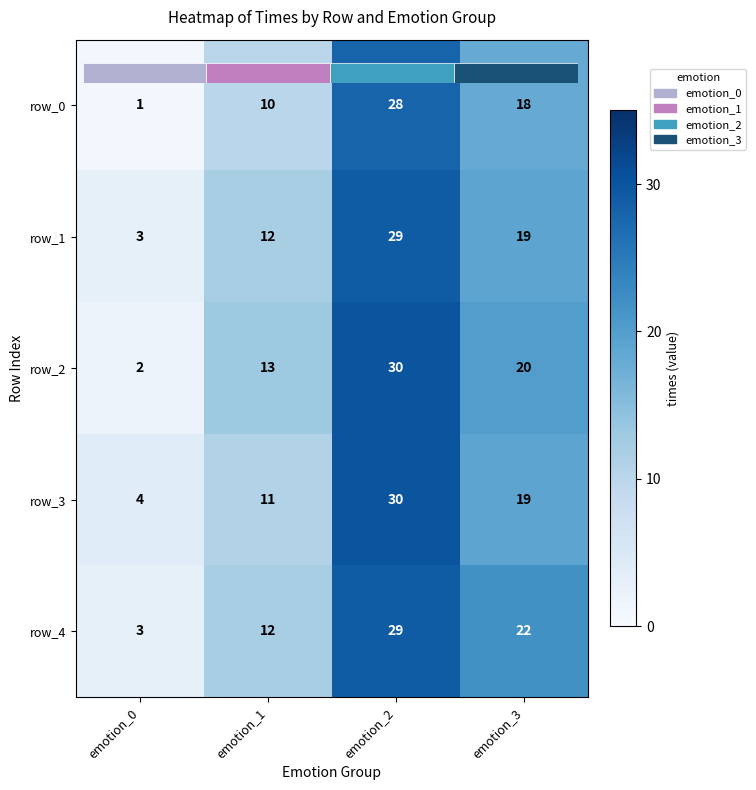

Which series has the largest total across all categories?

row_4